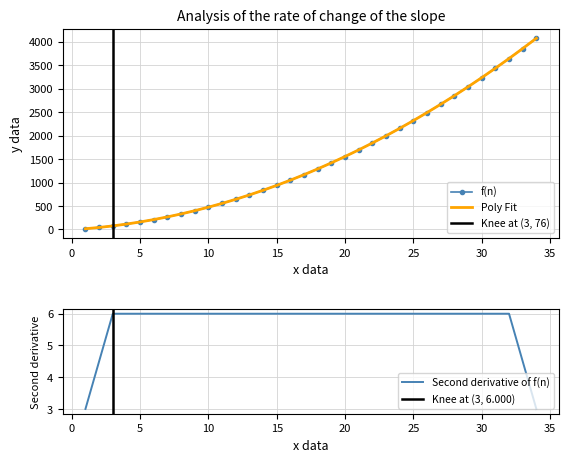

At how many categories does at least one series exceed 1952?

12